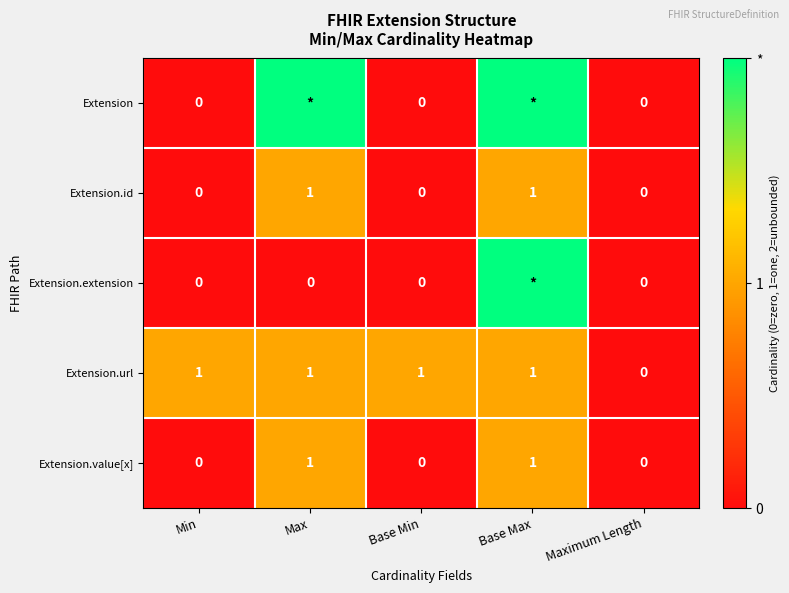

The value of Extension.id at Min is -1. True or false?

False